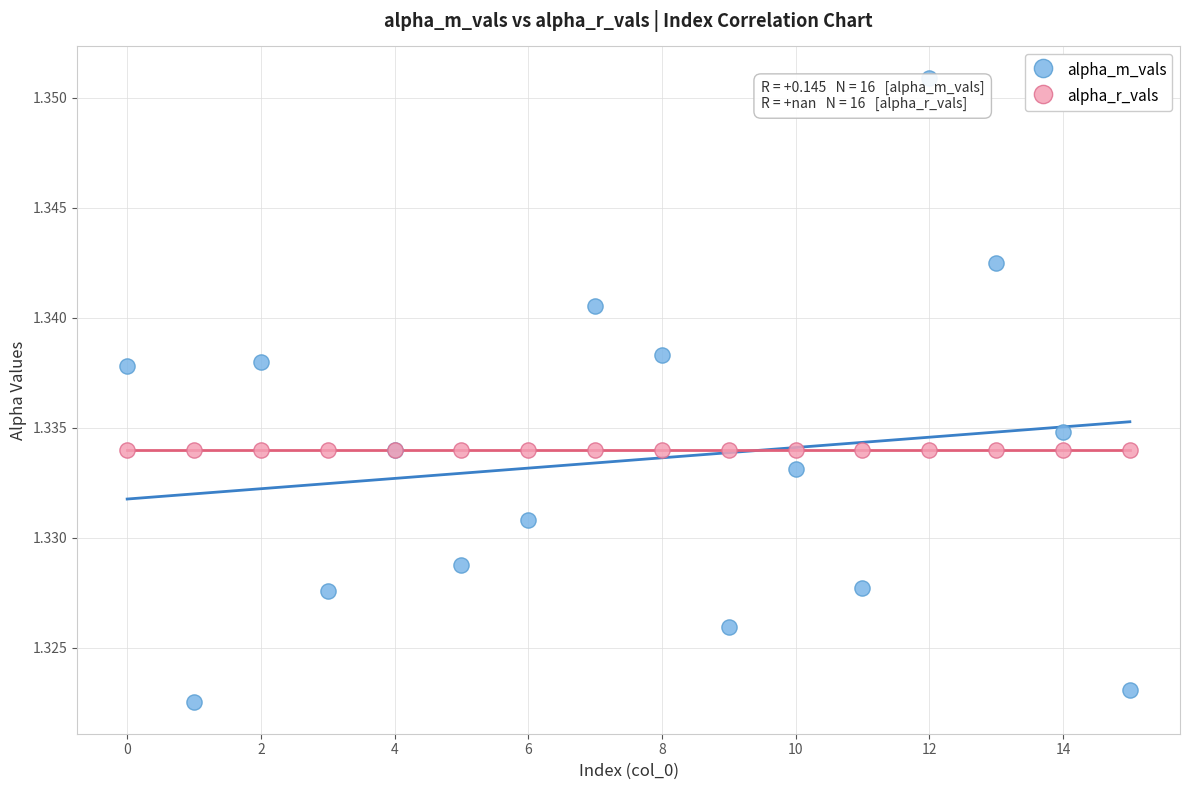

Which series contains the highest Y value?

alpha_m_vals